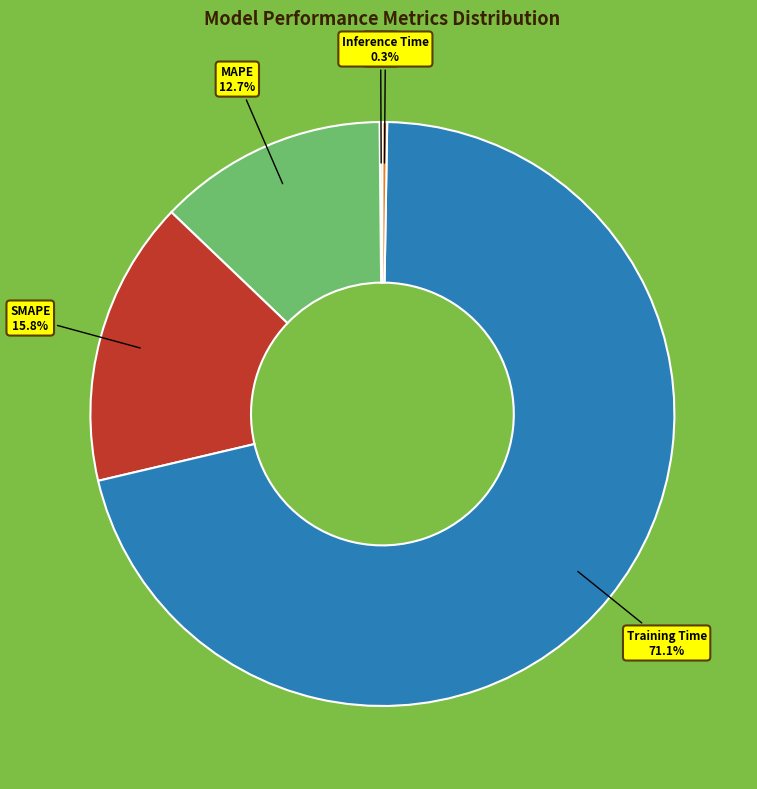

To the nearest percent, what is the average slice percentage?

20%